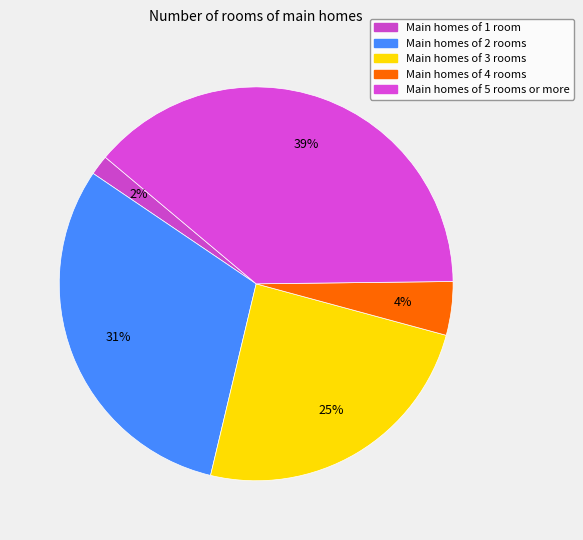

Count the number of slices in the pie.

5